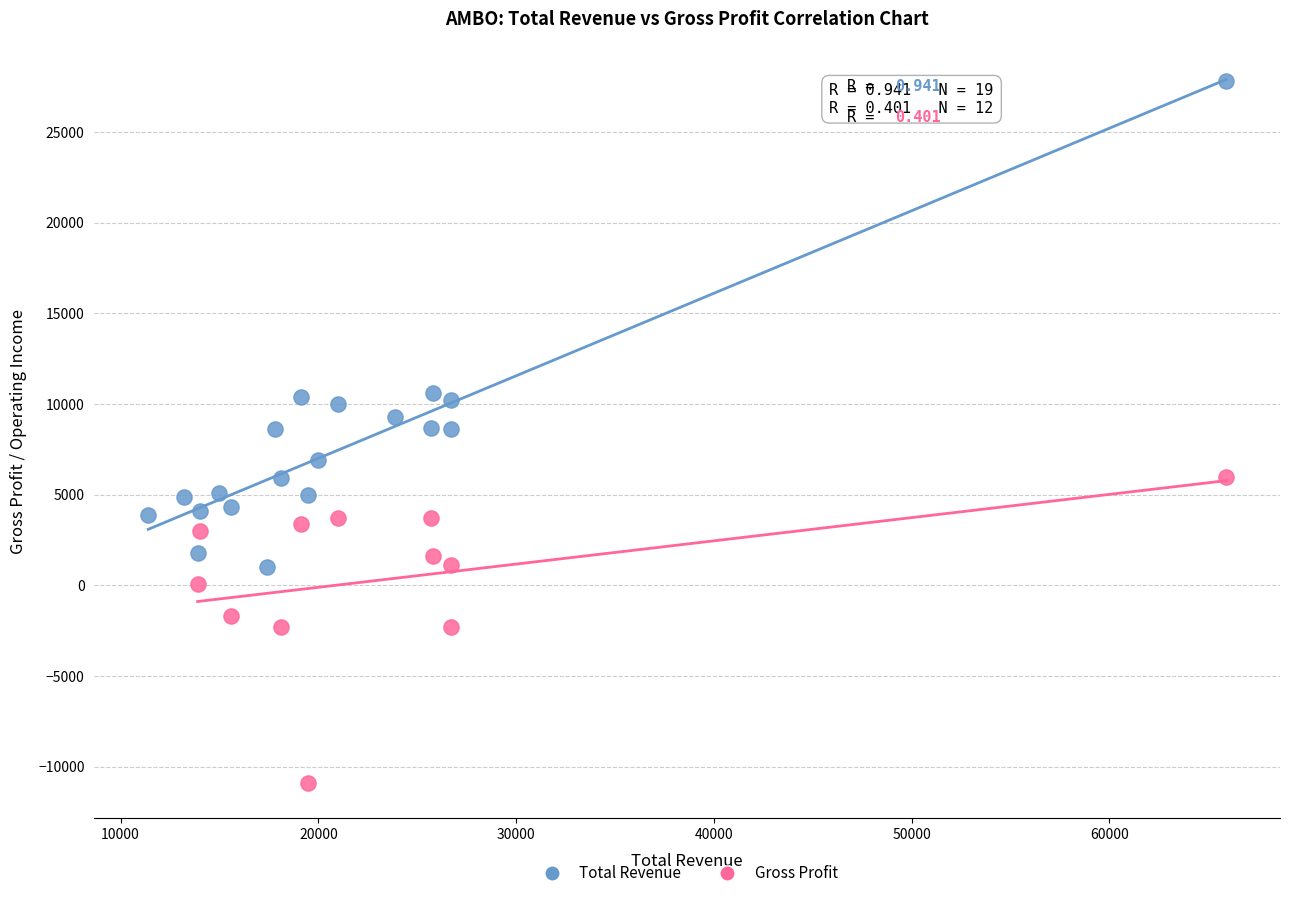

Which series reaches the minimum Y coordinate?

Gross Profit